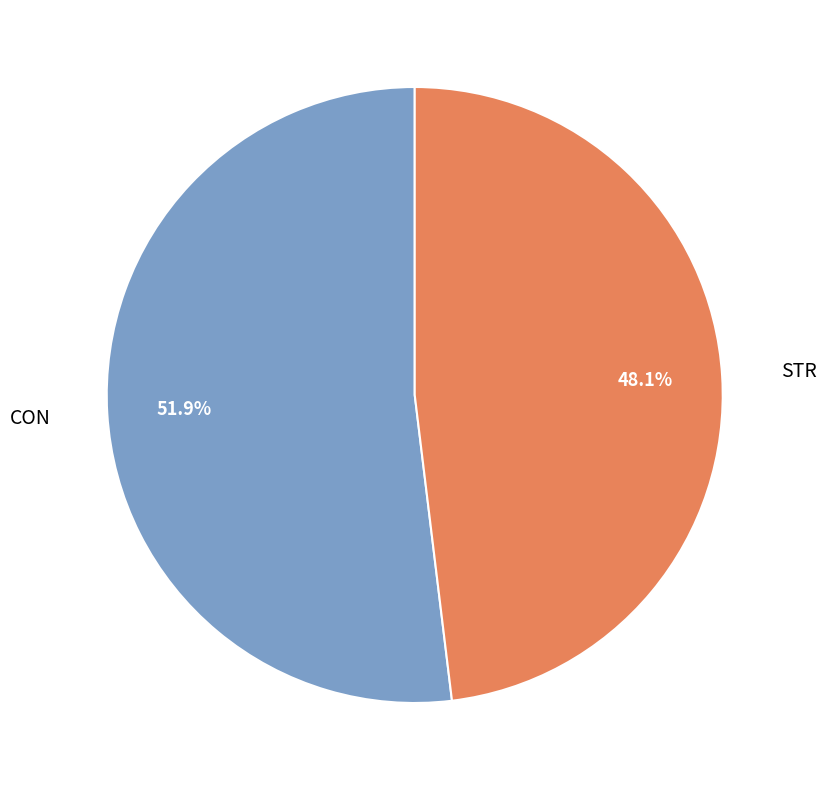

How many segments does this pie chart have?

2